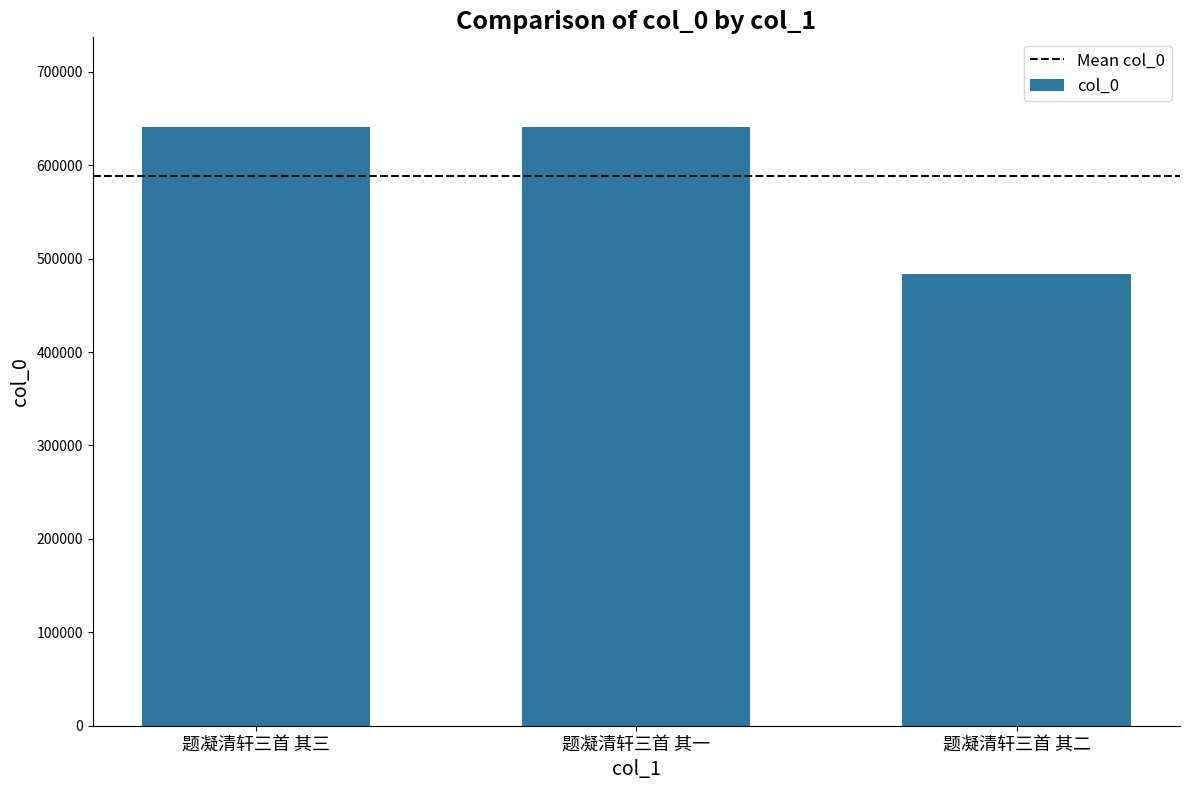

What is the sum of all values?

1764705